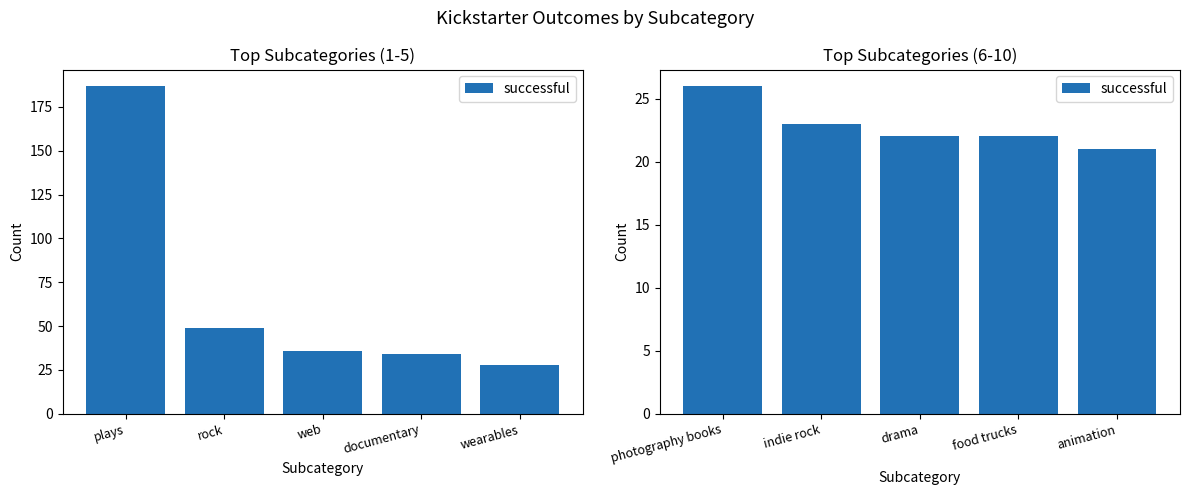

Does the chart contain stacked bars?

No